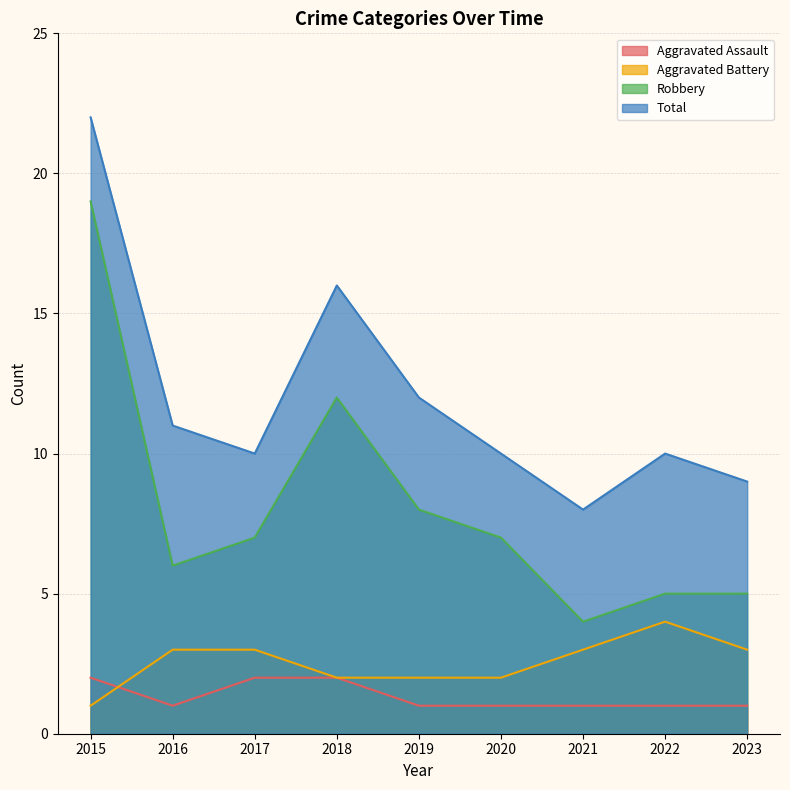

Reading left to right, transcribe all the data shown in this chart.

Aggravated Assault: 2015=2	2016=1	2017=2	2018=2	2019=1	2020=1	2021=1	2022=1	2023=1
Aggravated Battery: 2015=1	2016=3	2017=3	2018=2	2019=2	2020=2	2021=3	2022=4	2023=3
Robbery: 2015=19	2016=6	2017=7	2018=12	2019=8	2020=7	2021=4	2022=5	2023=5
Total: 2015=22	2016=11	2017=10	2018=16	2019=12	2020=10	2021=8	2022=10	2023=9